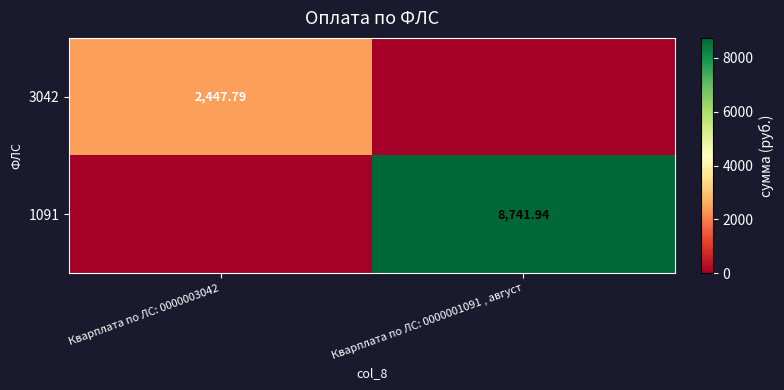

What is the total value across all series at Кварплата по ЛС: 0000001091 , август?

8741.9